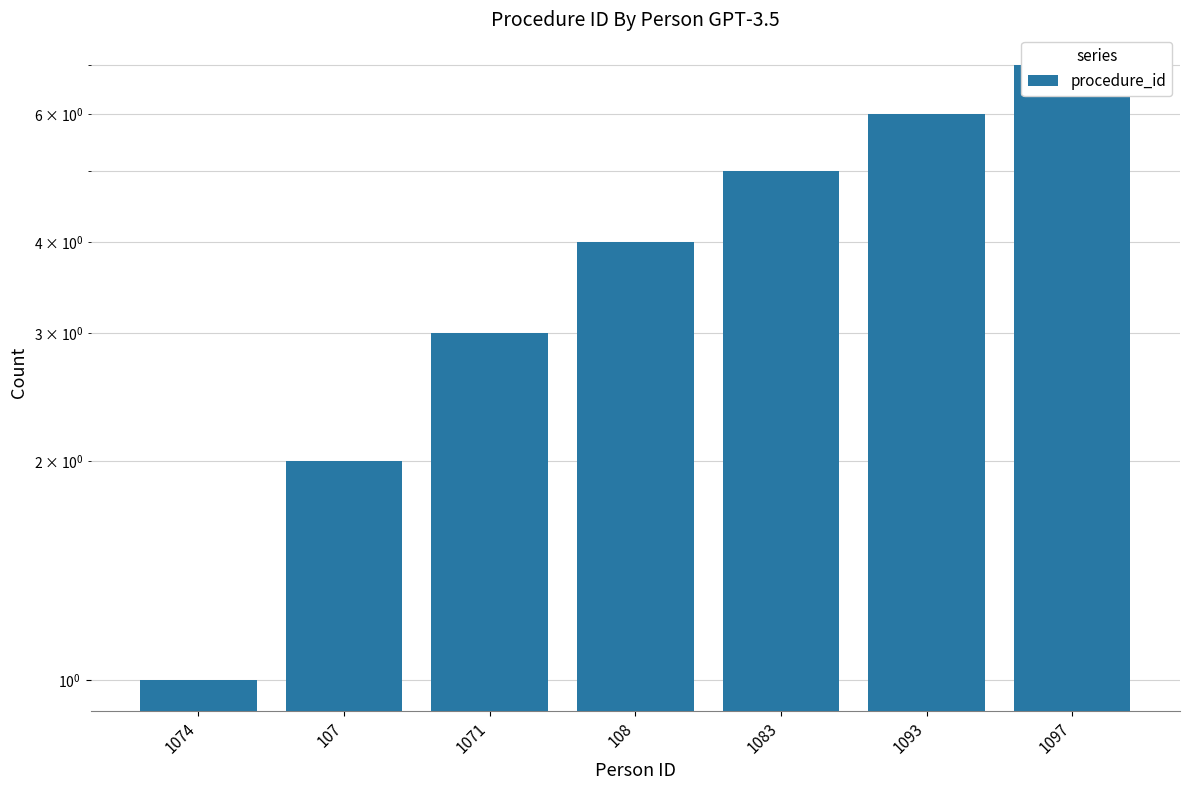

True or false: the data shows 6 at 1093.

True